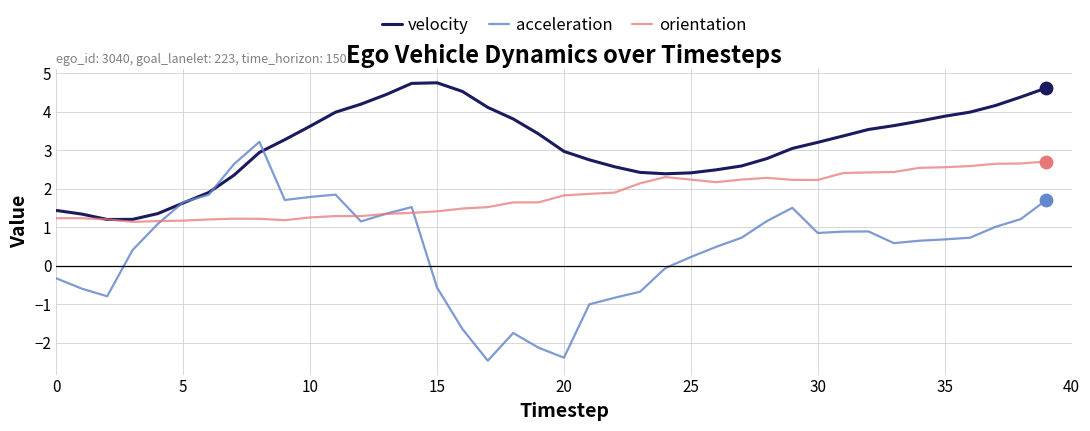

Which series has the largest total across all categories?

velocity